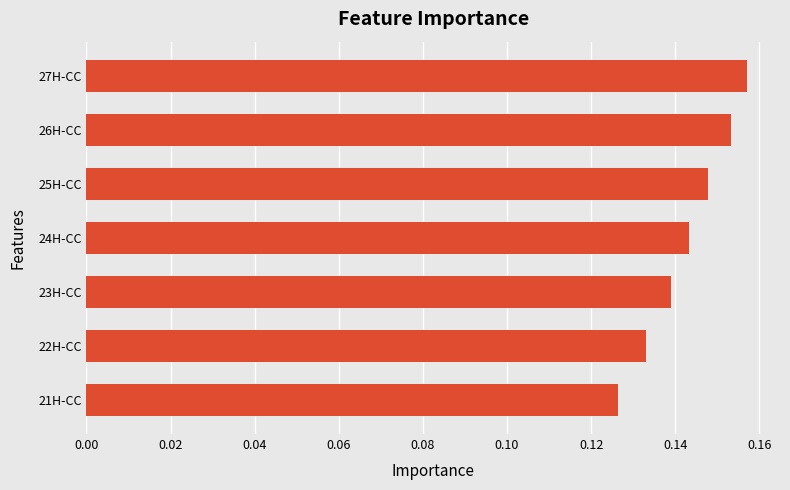

Which category has the lowest value across all series?

21H-CC